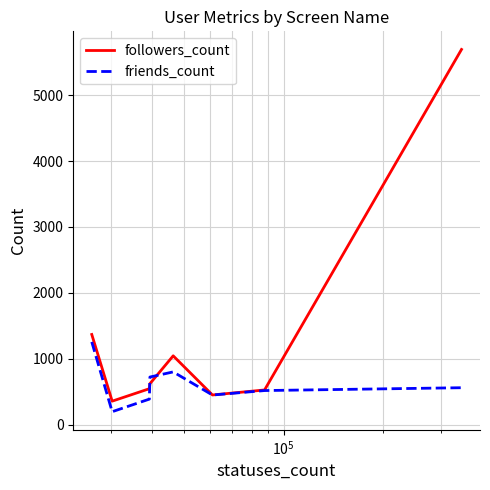

What is the minimum value for friends_count?

196